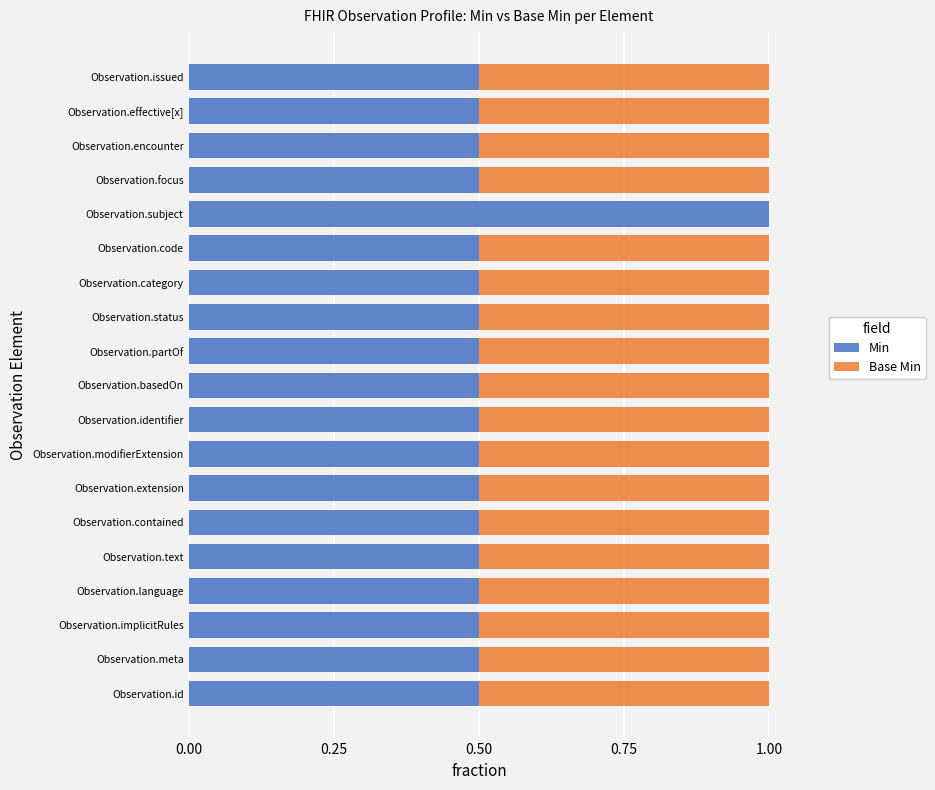

What is the sum of all Min values?

10.0